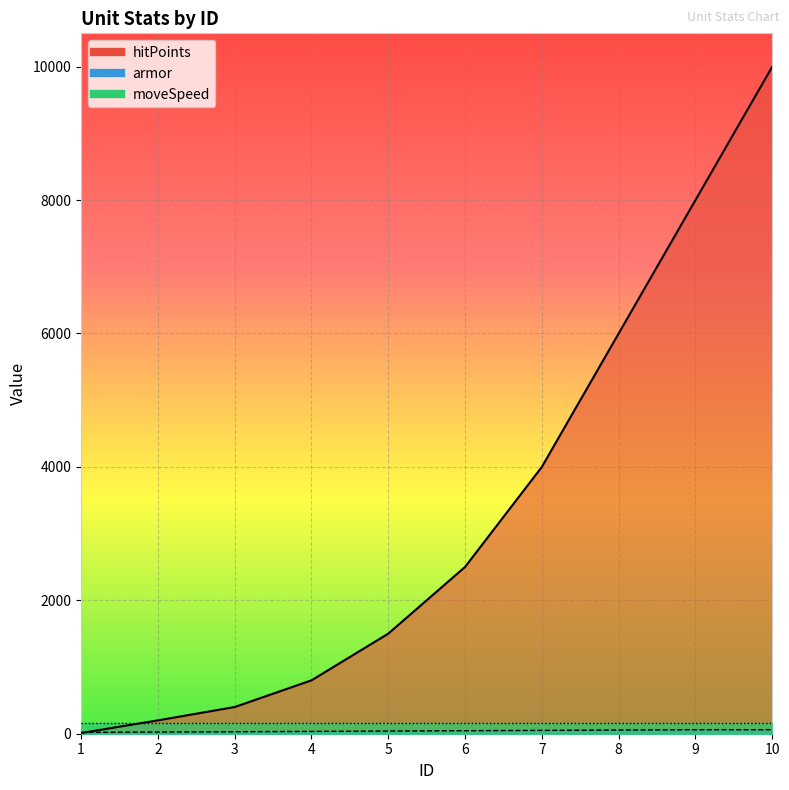

What value does the hitPoints series have at 9, to the nearest 50?

8000